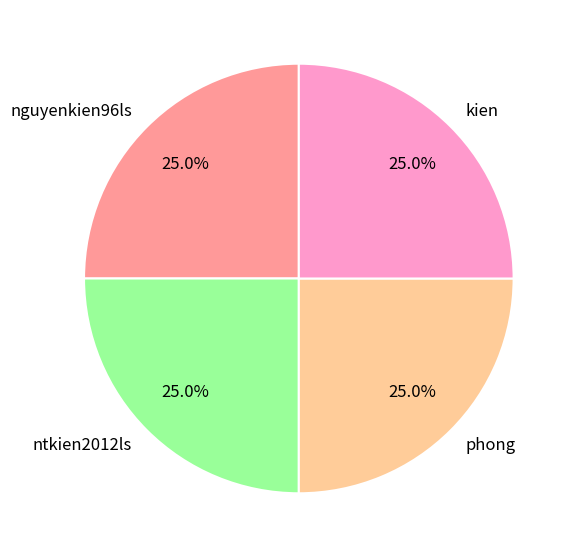

Count the number of slices in the pie.

4